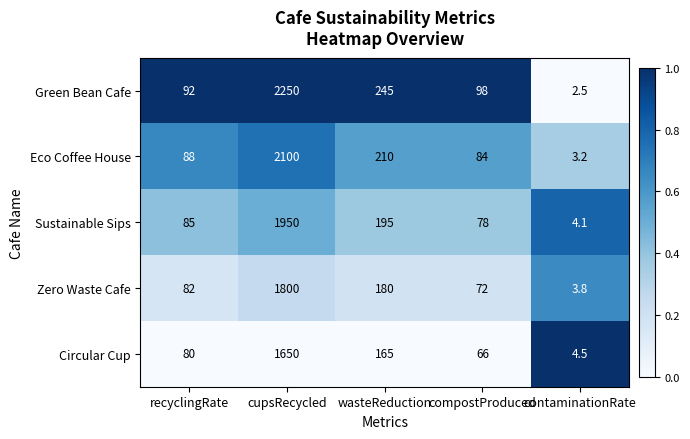

At which category is the sum across all series the highest?

cupsRecycled